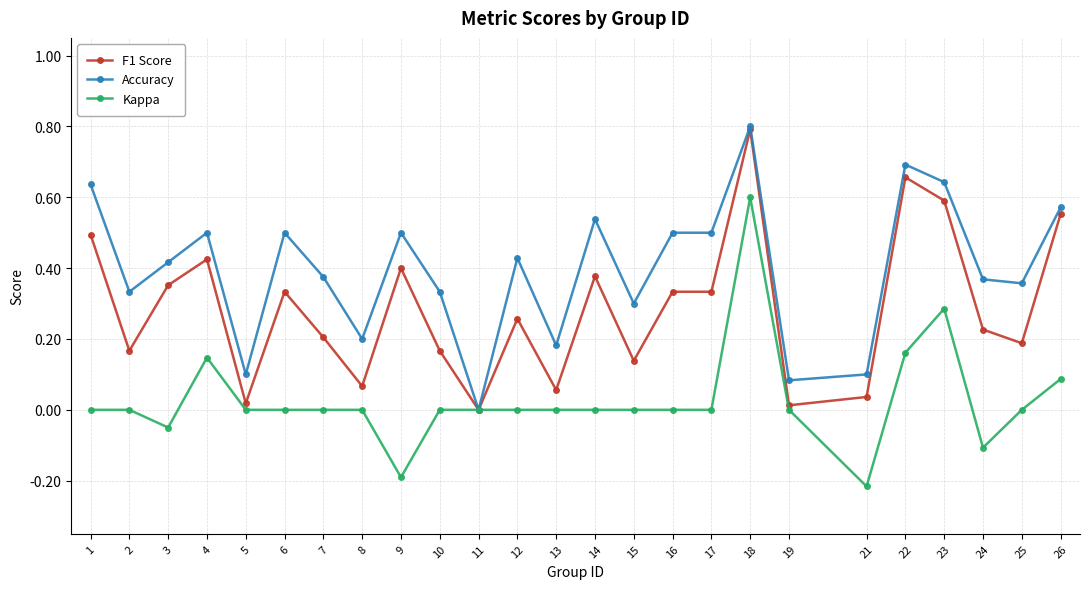

Does the chart display data point markers on the line(s)?

Yes